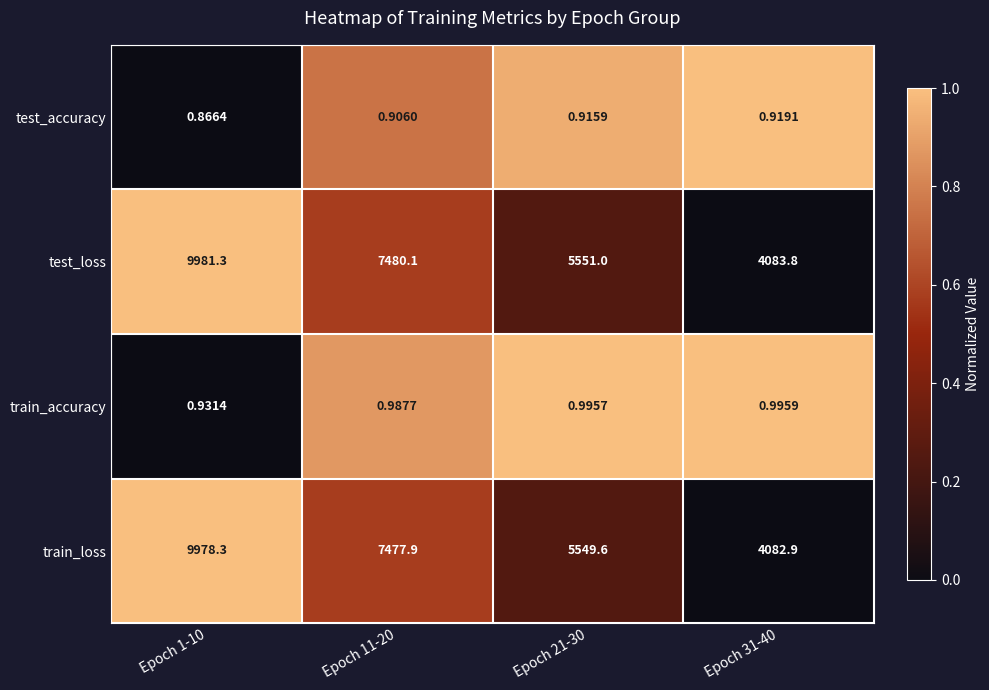

Which series has the widest spread of values?

test_loss